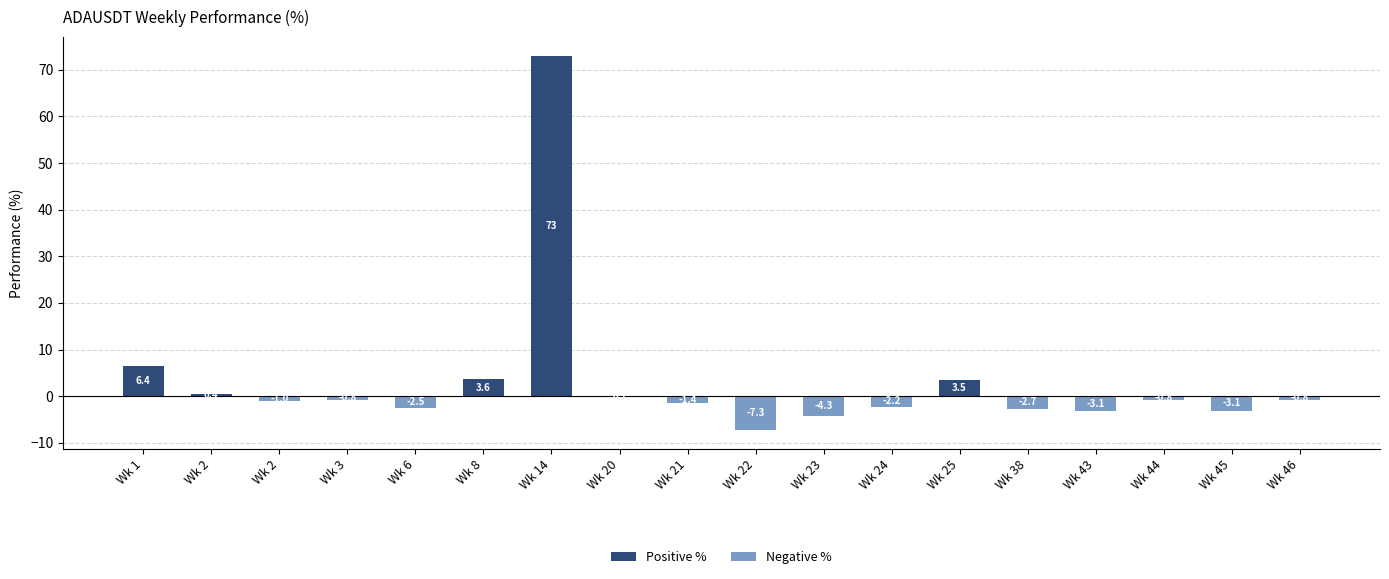

What is the highest value of the Positive % series?

73.0